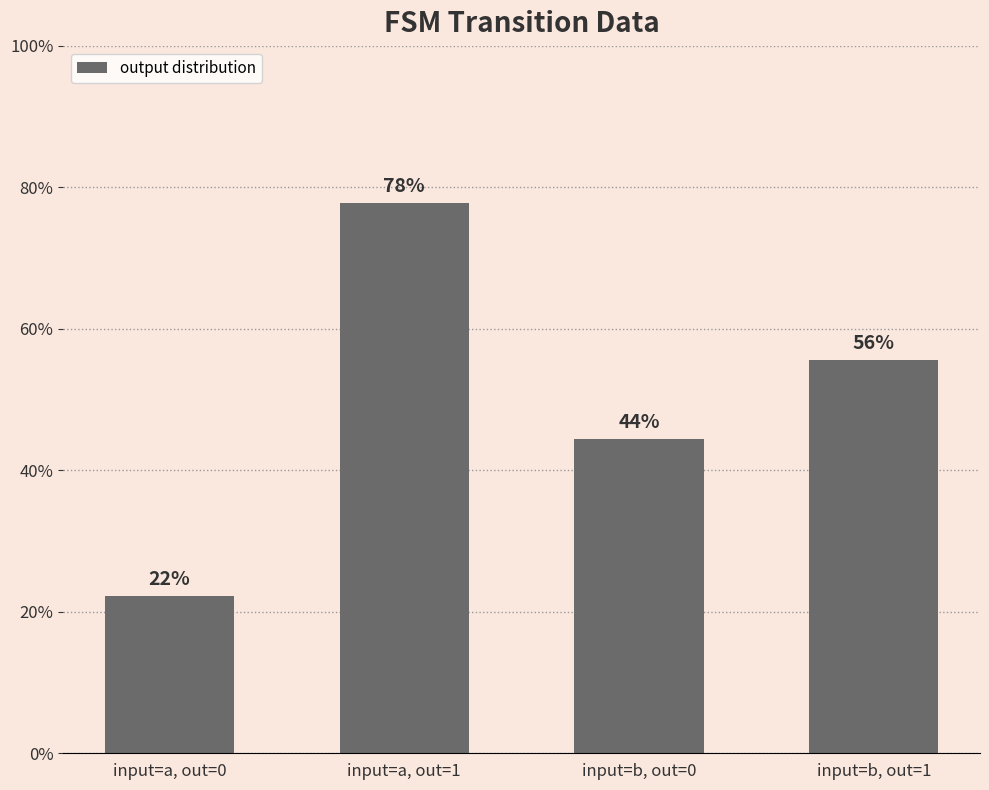

What is the average value?

0.5